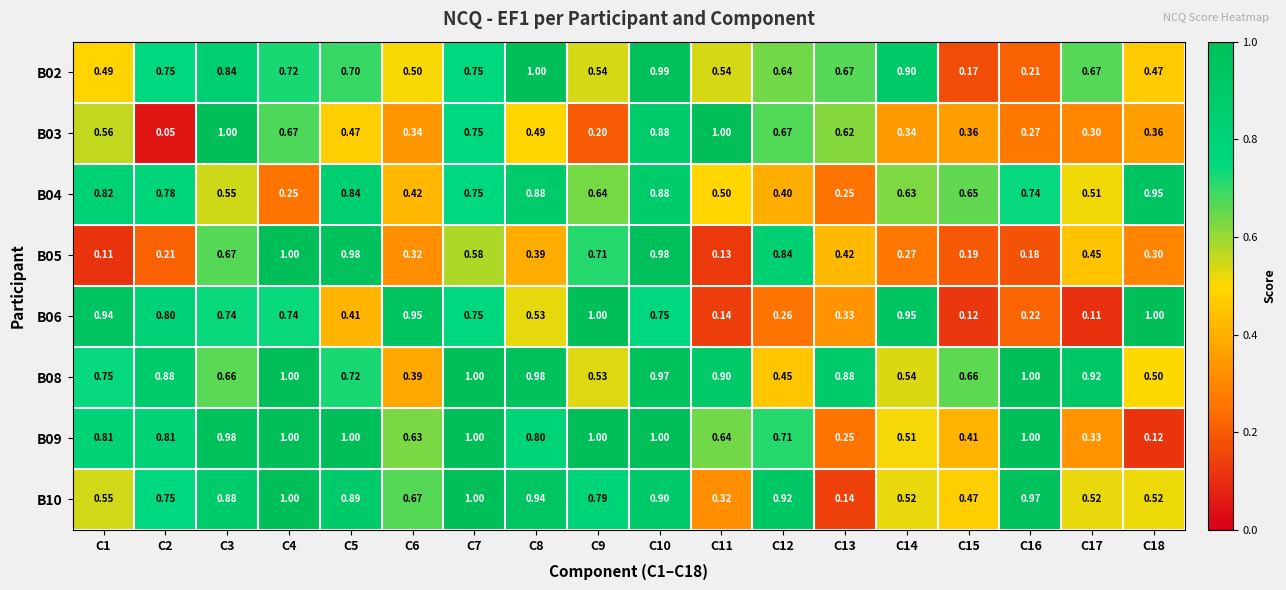

Which series has the largest total across all categories?

B08